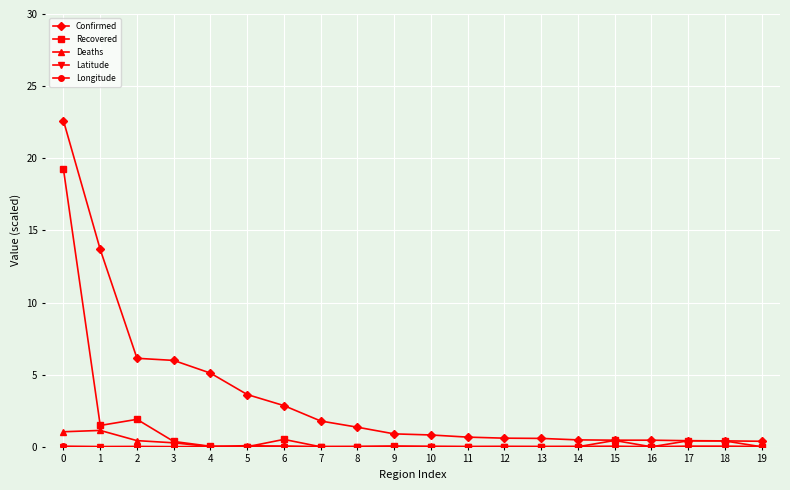

Which series has the widest spread of values?

Confirmed